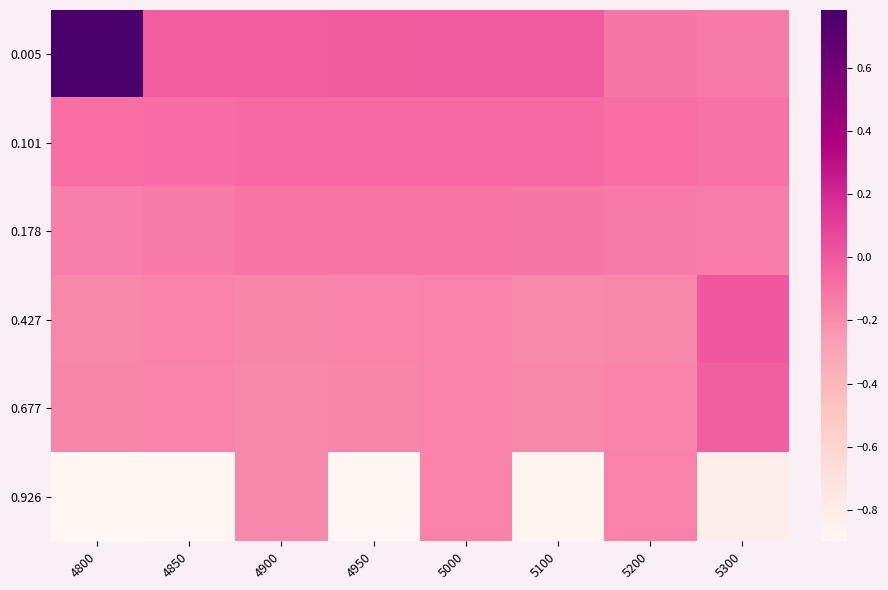

What is the total value across all series at 4950?

-1.4